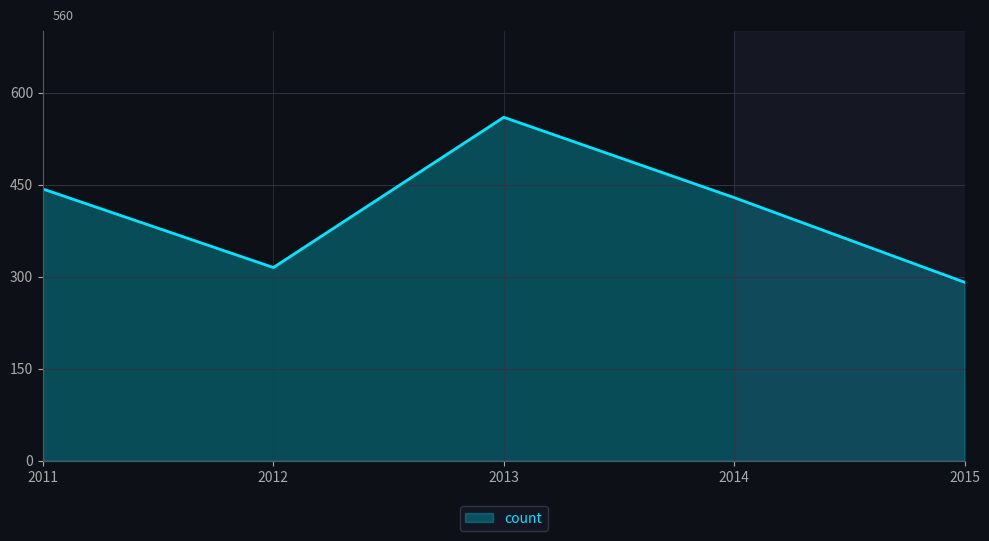

What is the difference between the second highest and minimum values?

152